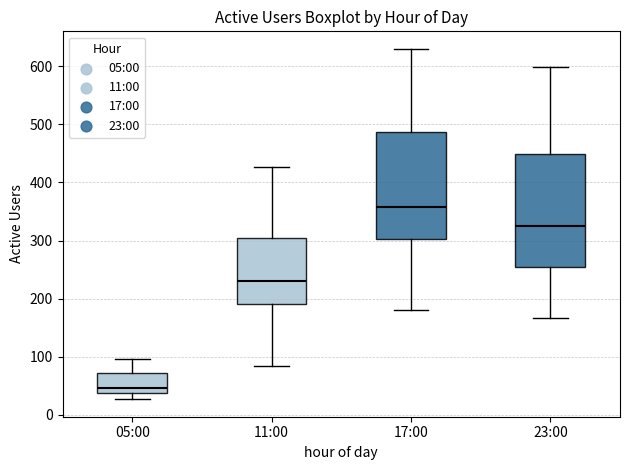

Reading left to right, read every box against the y-axis: the position of its median line, the range the box covers, and the ends of its whiskers. The values are not printed on the chart, so give them approximately, as read against the axis.

05:00: median 50, box 40 to 70, whiskers 30 to 100
11:00: median 230, box 190 to 300, whiskers 90 to 430
17:00: median 360, box 300 to 490, whiskers 180 to 630
23:00: median 320, box 260 to 450, whiskers 170 to 600